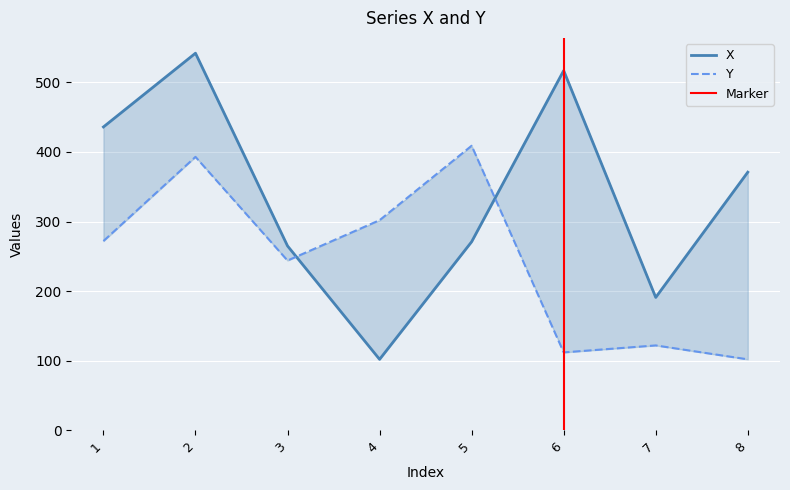

At how many categories does at least one series exceed 537?

1